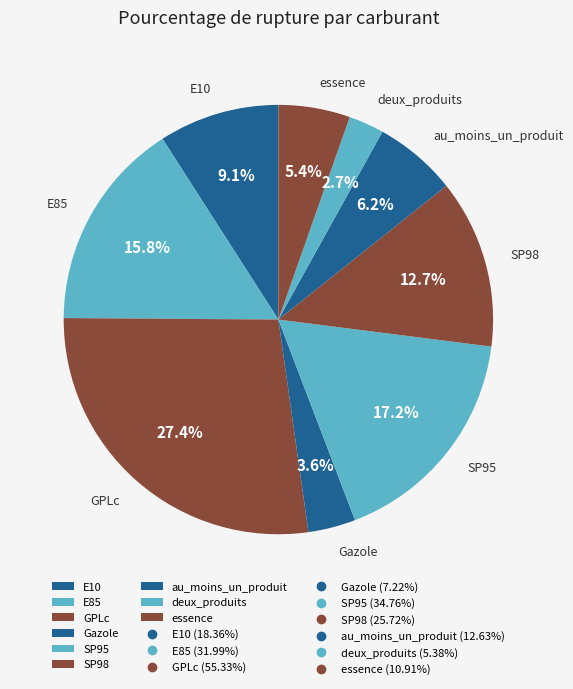

Which category has the smallest portion of the pie?

deux_produits